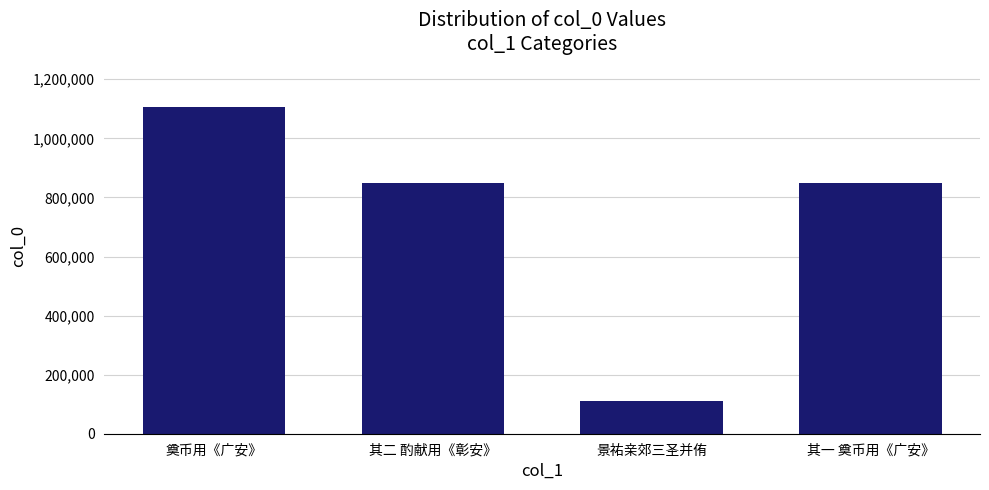

How many data points does each series have?

4